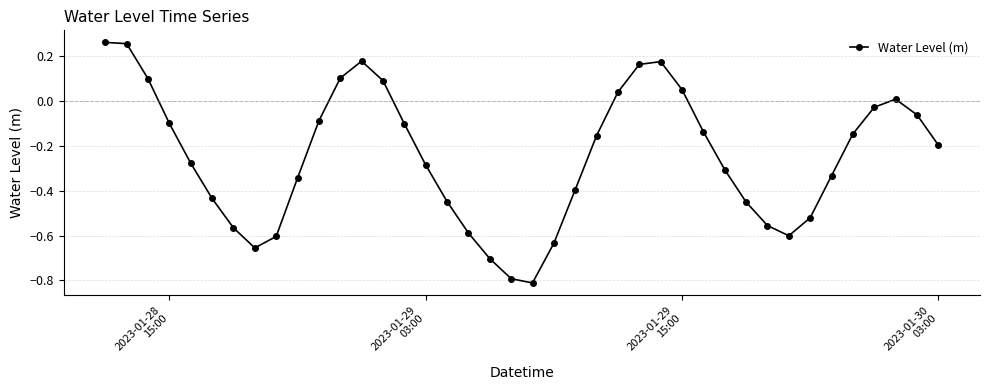

How many interior local valleys (lower than both neighbors) does the data have?

3